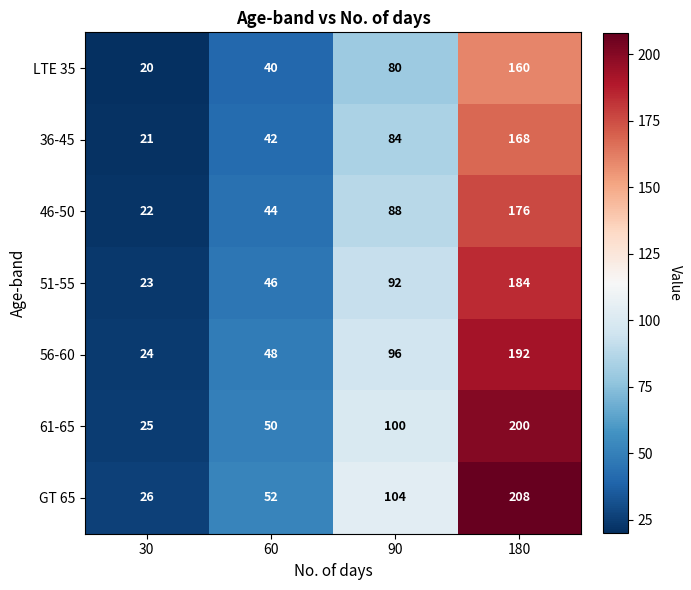

What is the spread (max minus min) of values at 180?

48